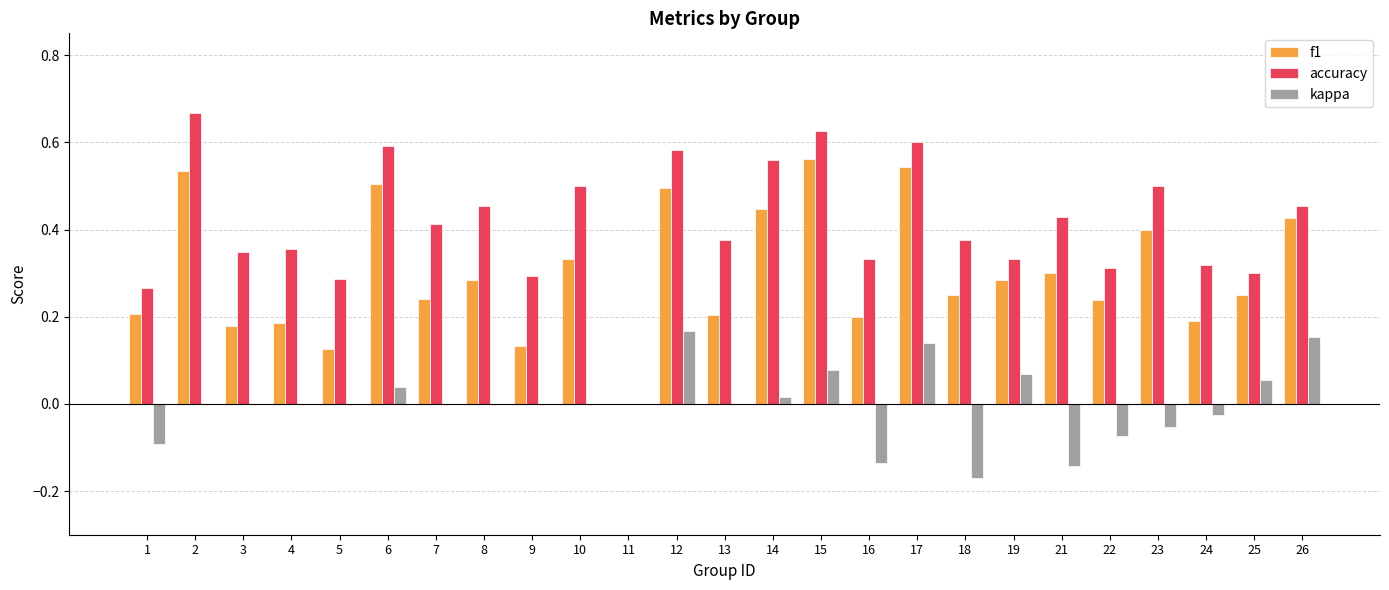

Between 5 and 11, which series saw the biggest shift?

accuracy